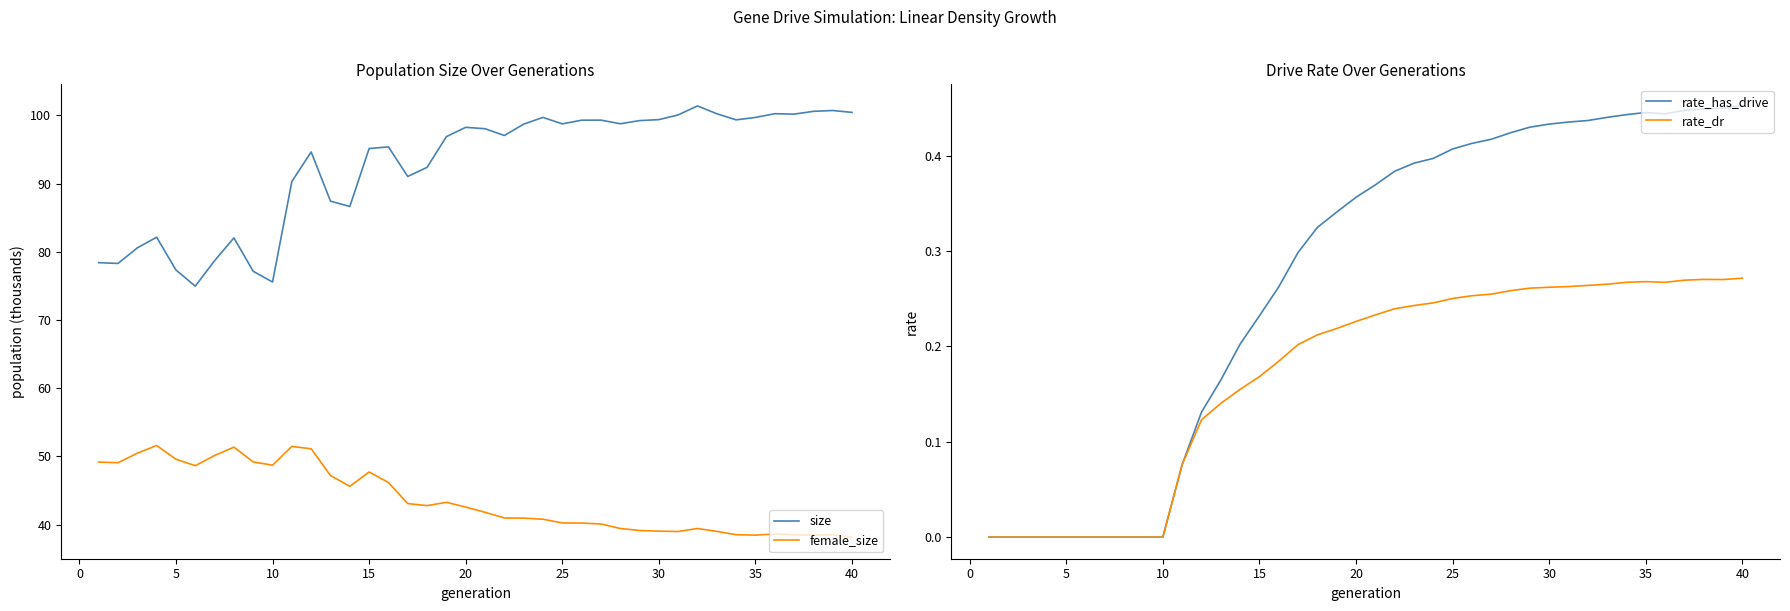

True or false: size and female_size cross at least once.

False